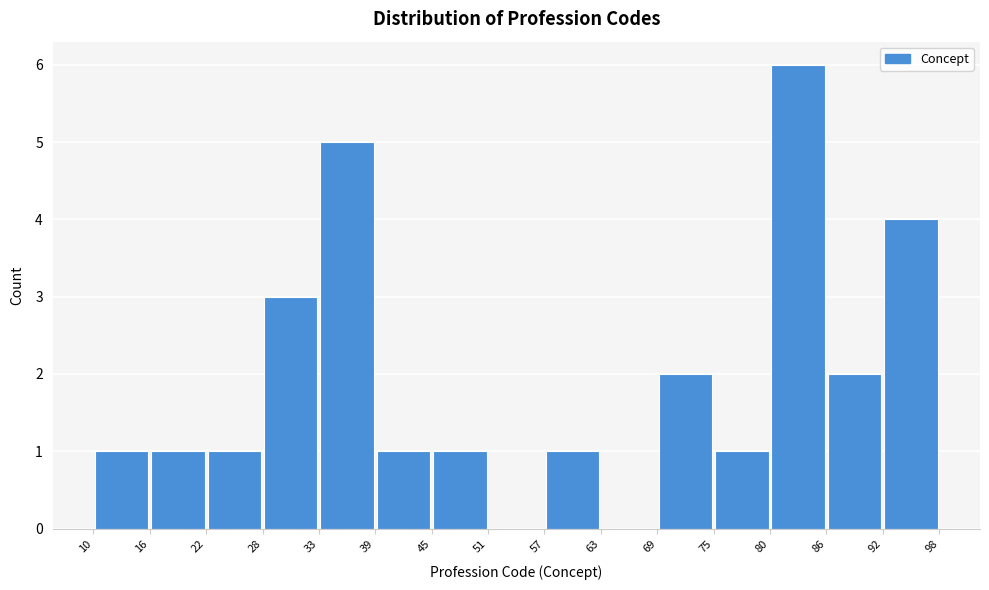

Over which range of the x-axis is the bar tallest?

80 to 86